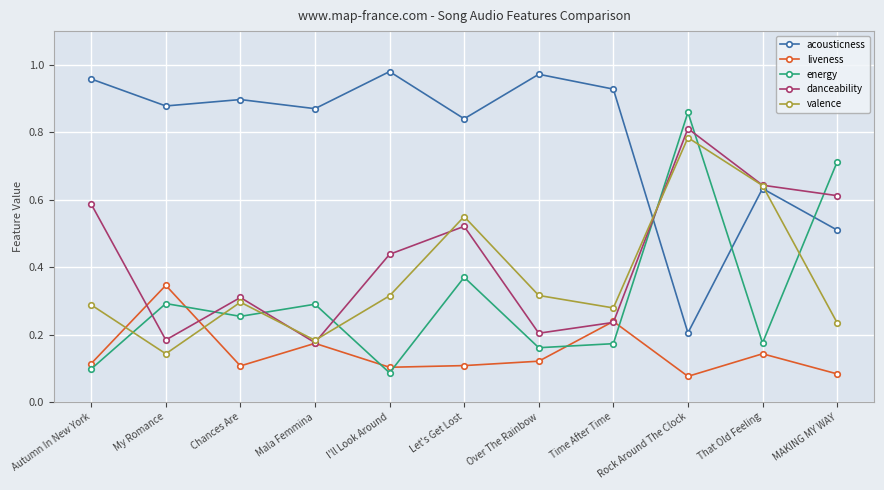

What is the total value across all series at That Old Feeling?

2.2